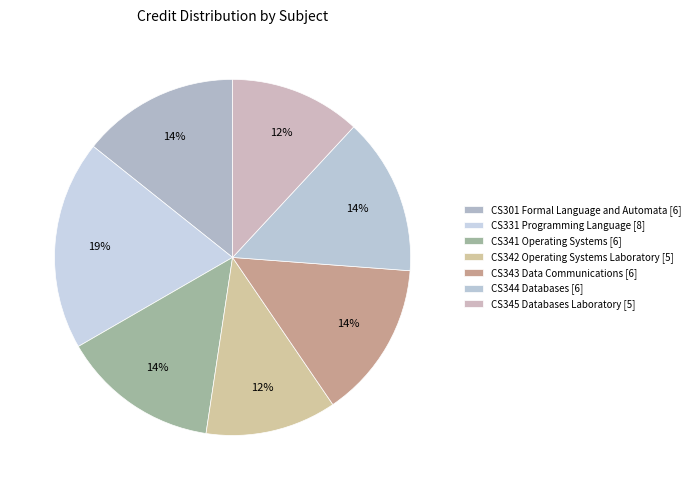

Count the number of slices in the pie.

7